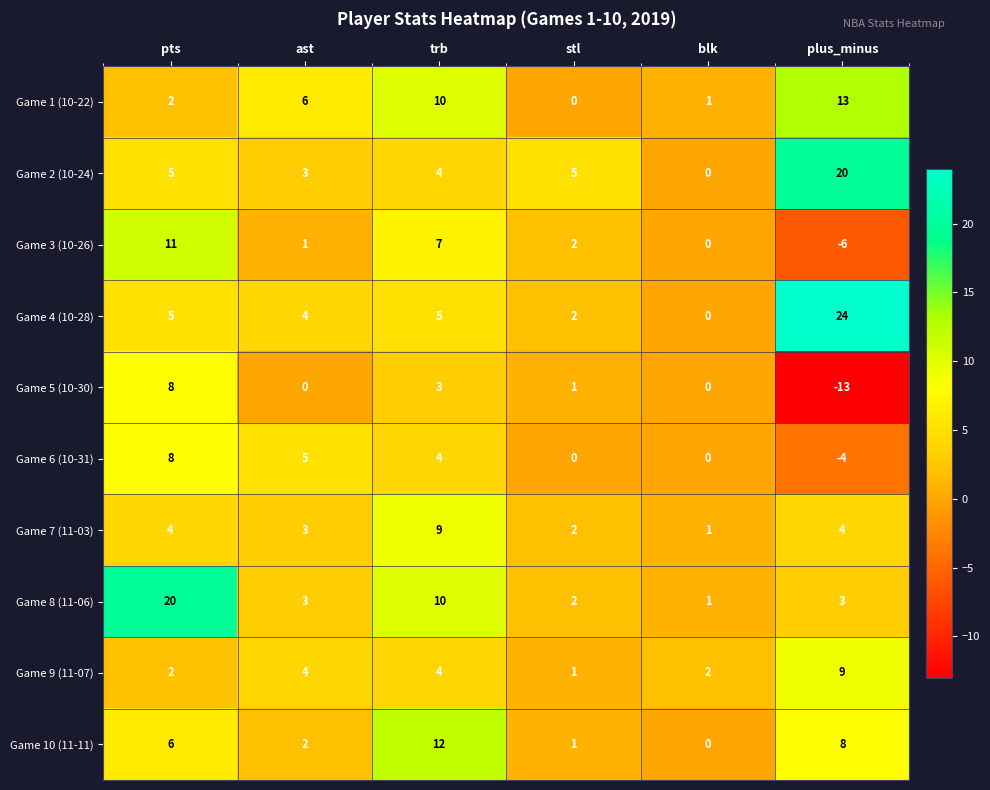

At which category does the chart reach its peak across all series?

plus_minus